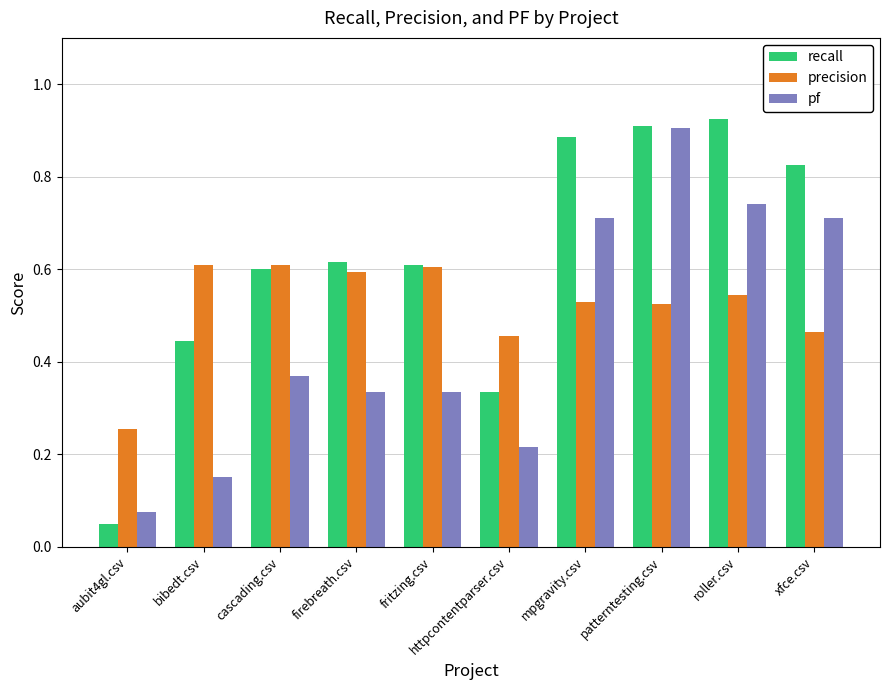

Which series has the largest total across all categories?

recall